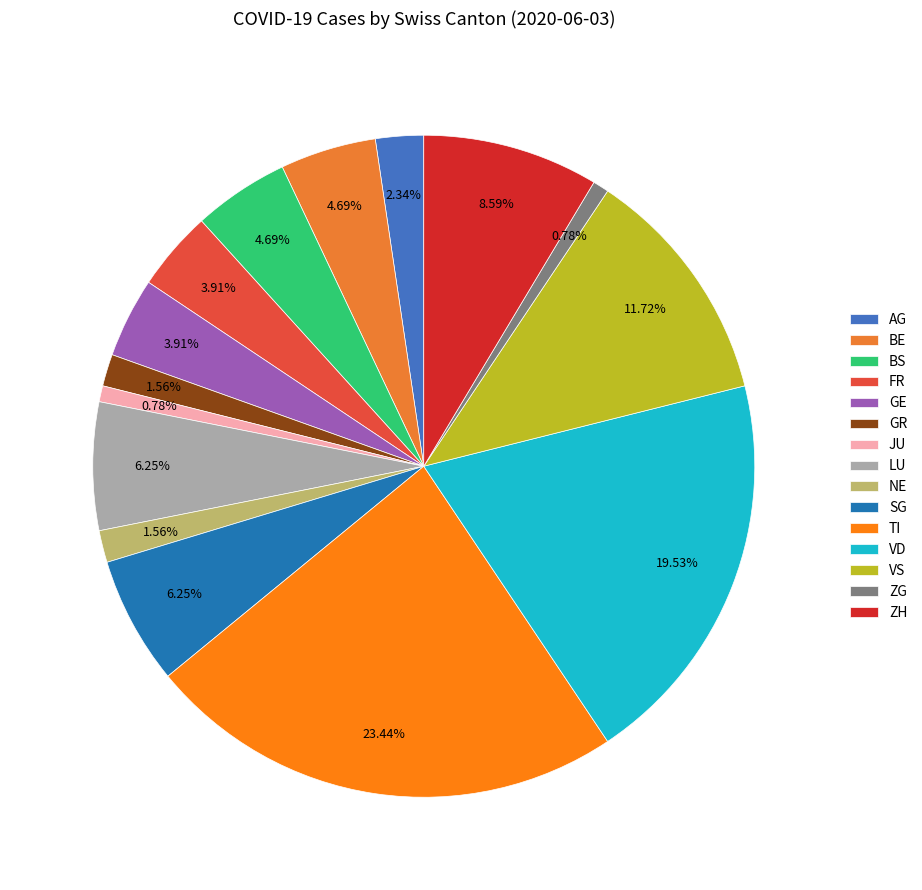

What is the largest slice in the pie chart?

TI